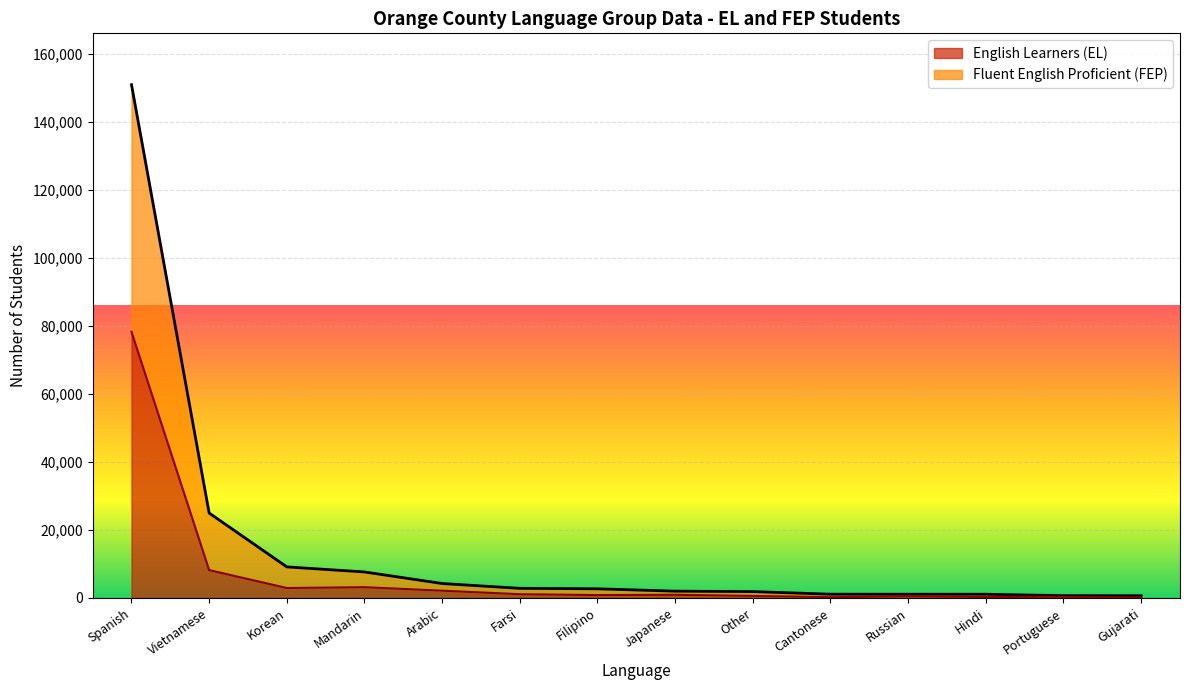

Where is the first local minimum for English Learners (EL)?

Korean